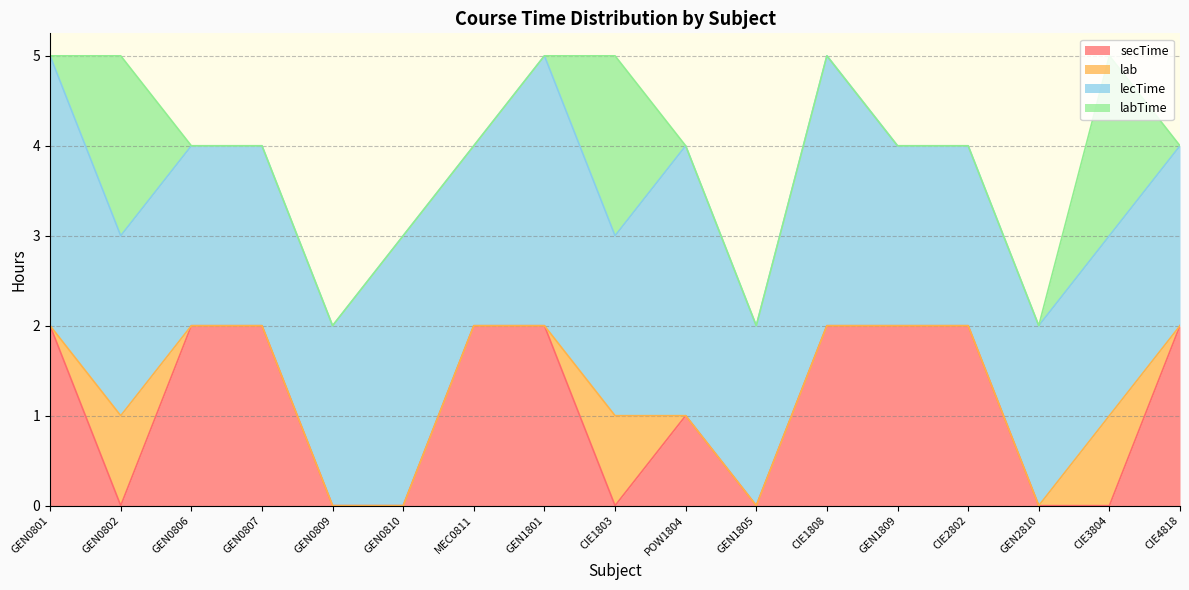

Which category has the lowest value across all series?

GEN0802